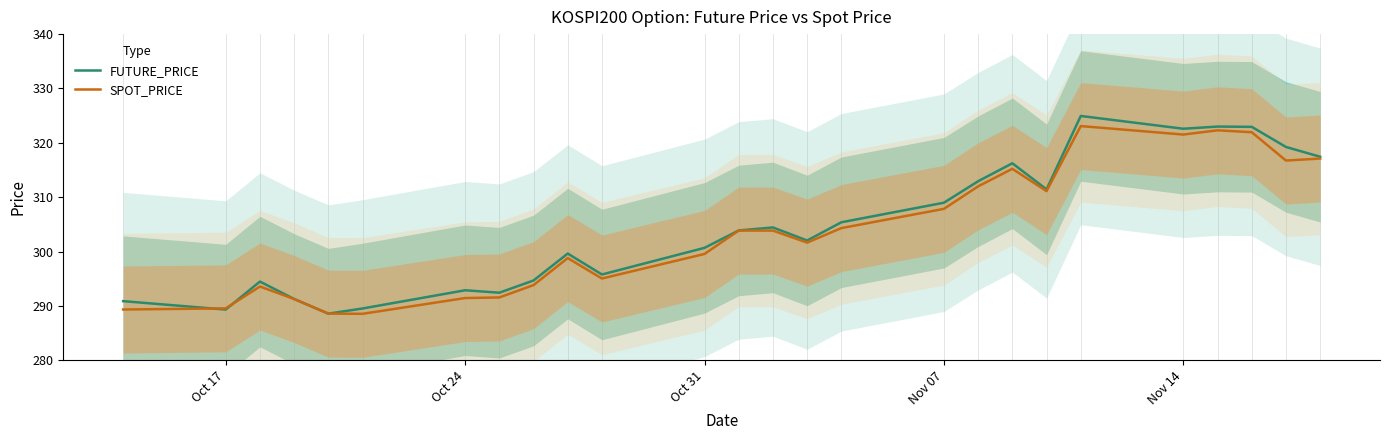

True or false: SPOT_PRICE has more than 2 interior local peaks.

True